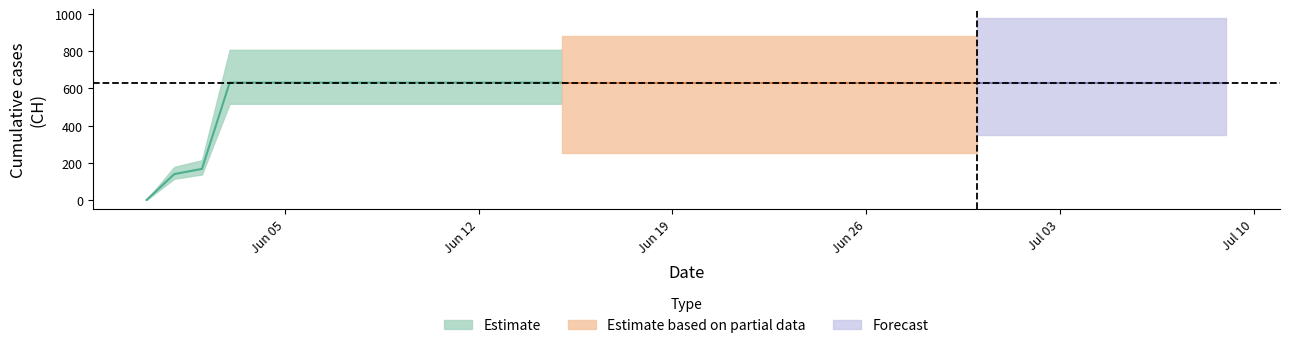

How many categories are shown in the chart?

40